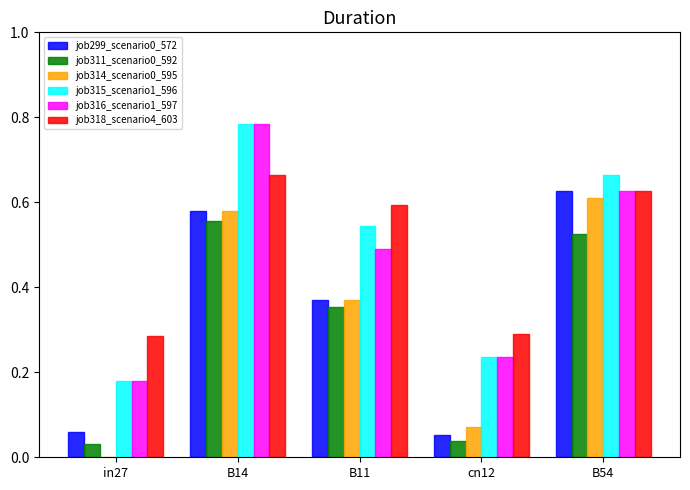

What is the sum of the job299_scenario0_572 values at B54 and B11?

1.0